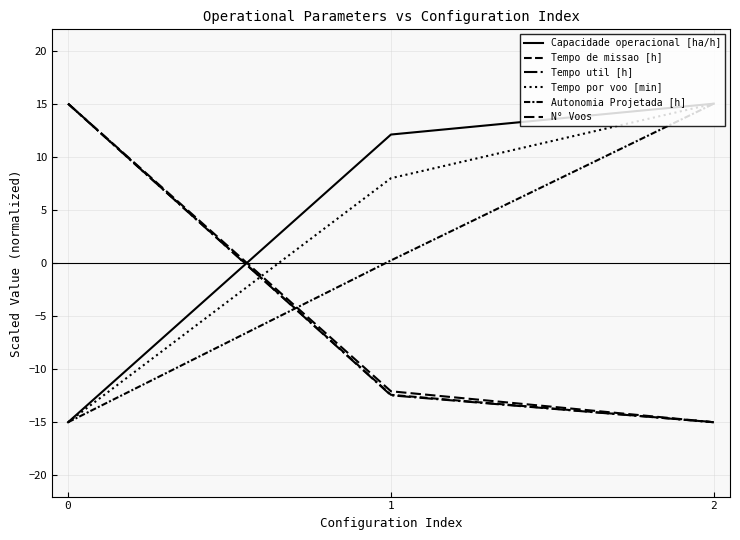

What is the difference between the maximum and minimum values in the N° Voos series?

30.0